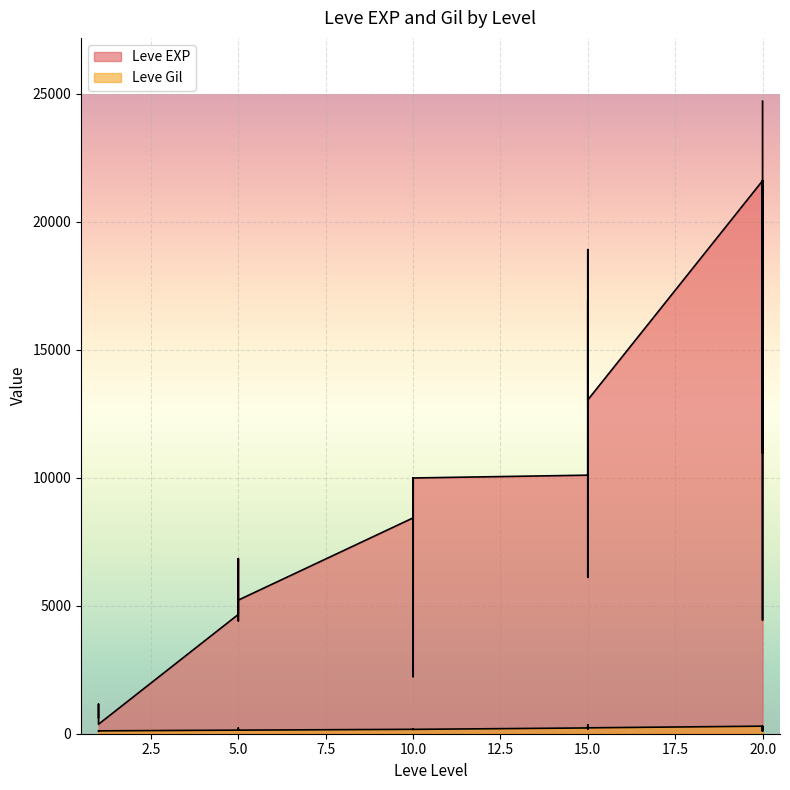

The value of Leve Gil at 20 is 157. True or false?

False